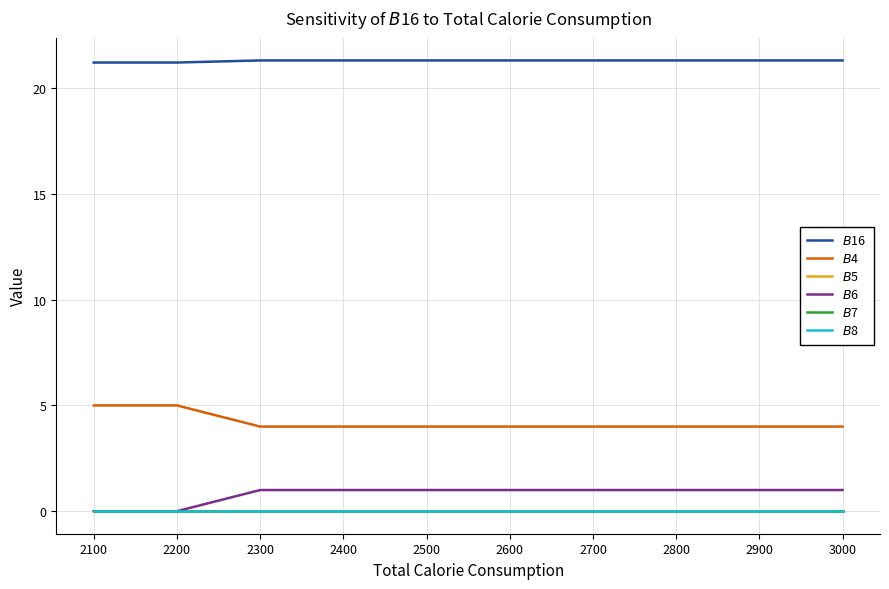

How many lines are shown in the chart?

6